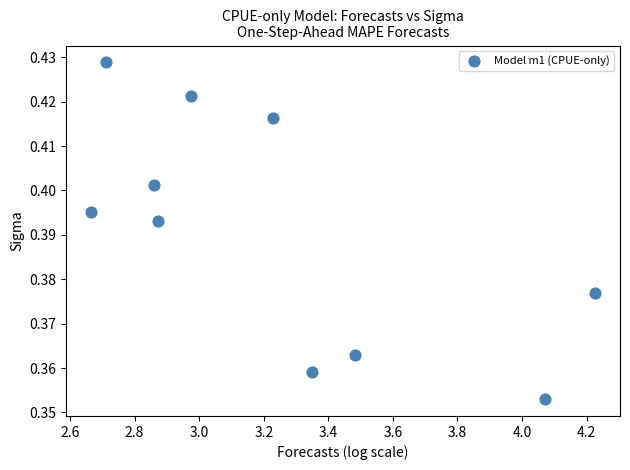

What is the range of X values (max minus min)?

1.6